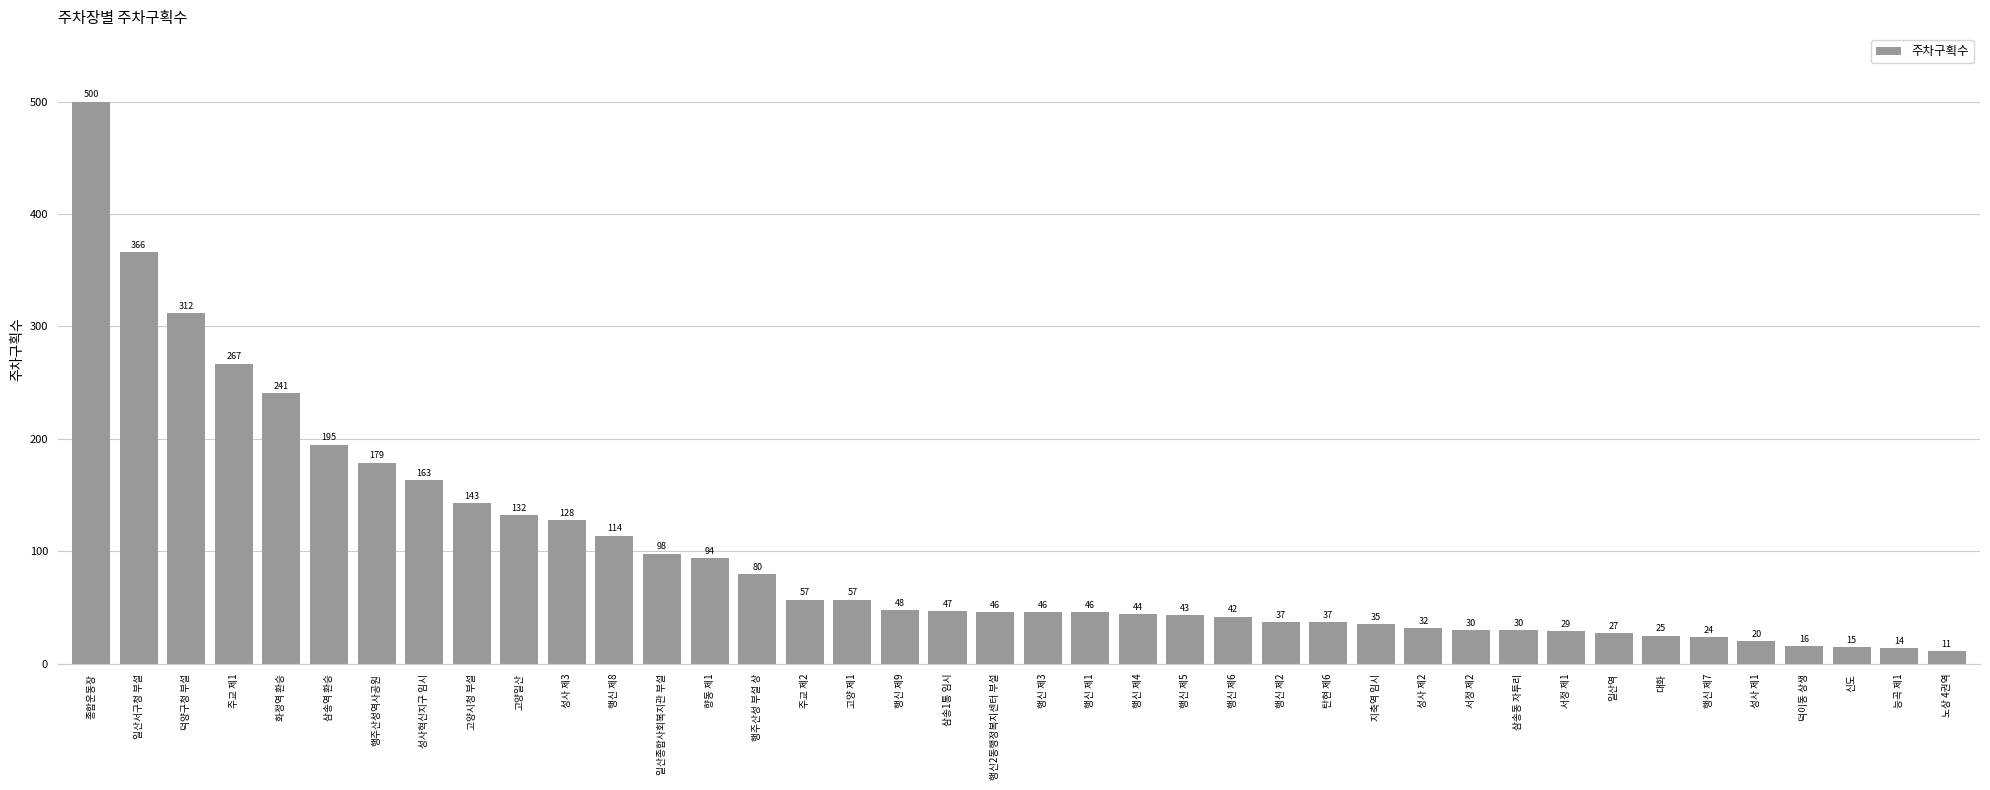

Which has a higher value, 성사 제1 or 행신 제4?

행신 제4